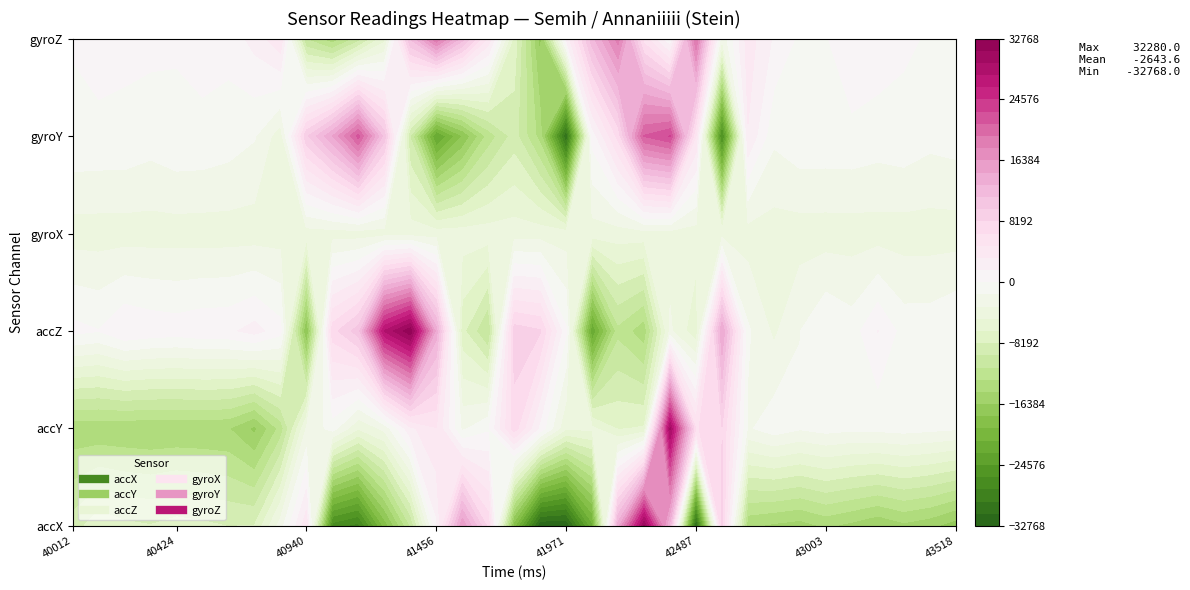

What is the difference between the maximum and minimum values in the gyroZ series?

36830